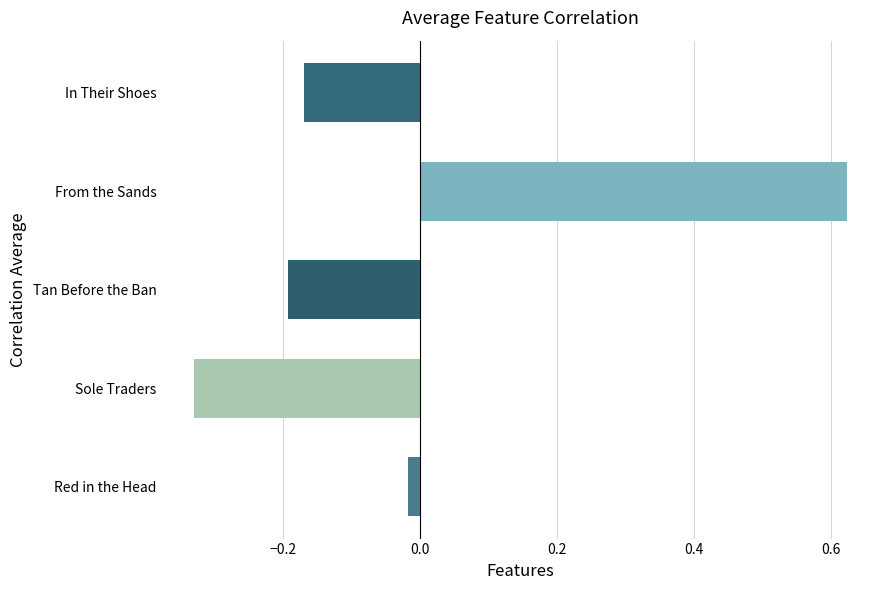

How many values are below 0?

4